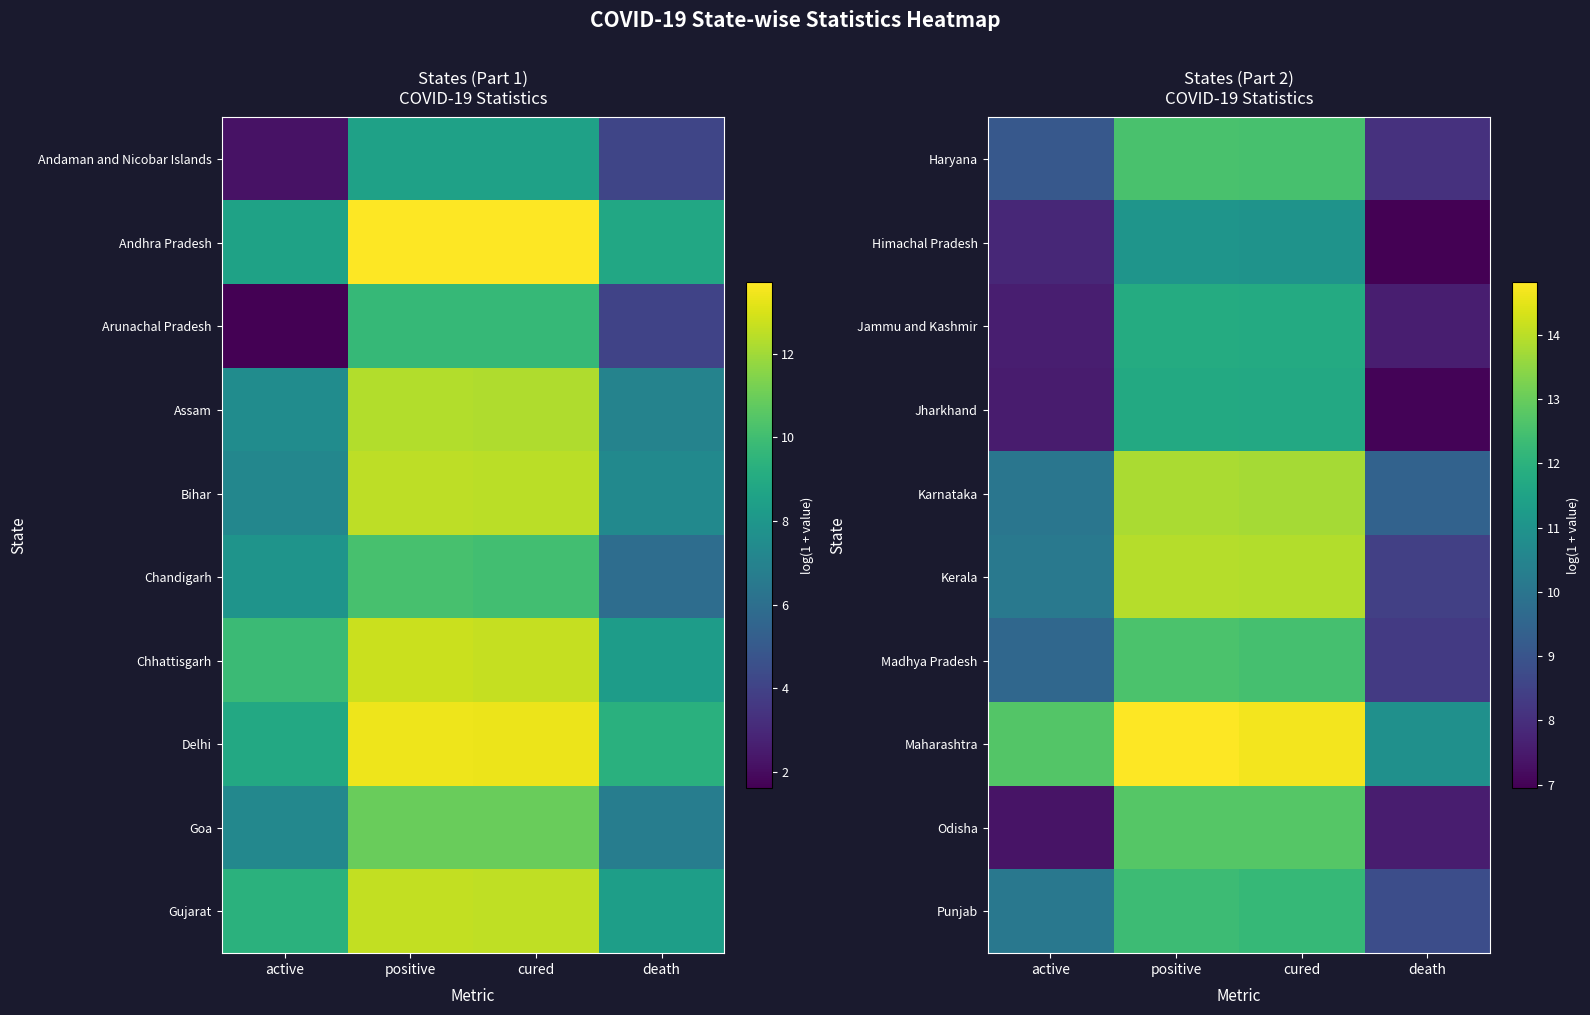

Is it true that Himachal Pradesh equals 19.0 at cured?

False